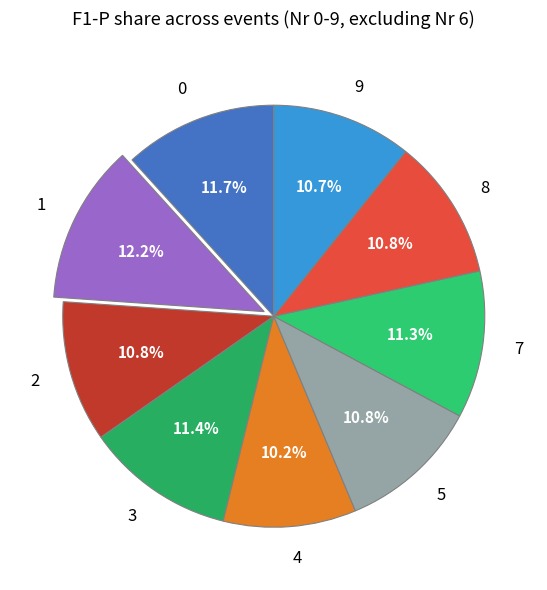

Is it true that 8 is 11% of the pie?

True